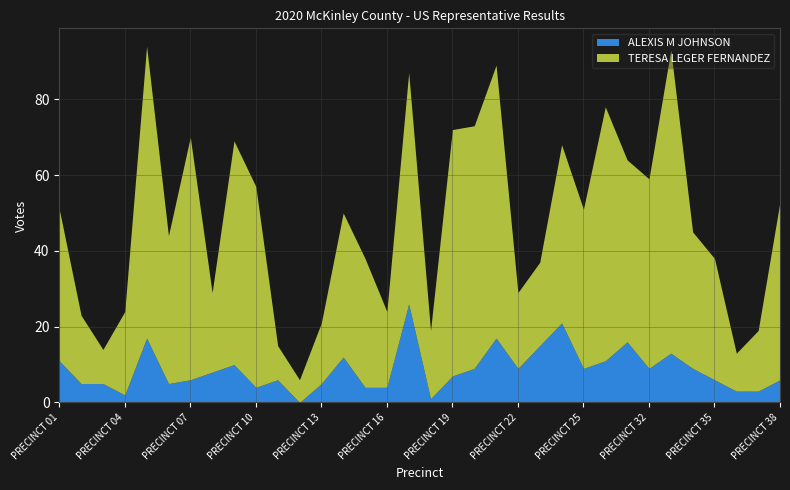

Rank the series at PRECINCT 36 from lowest to highest value.

ALEXIS M JOHNSON, TERESA LEGER FERNANDEZ